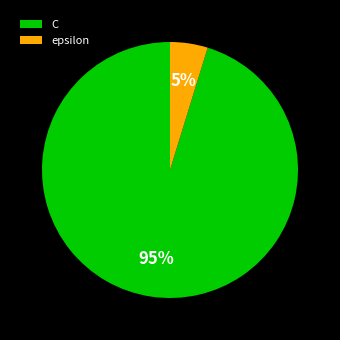

What is the smallest slice in the pie chart?

epsilon